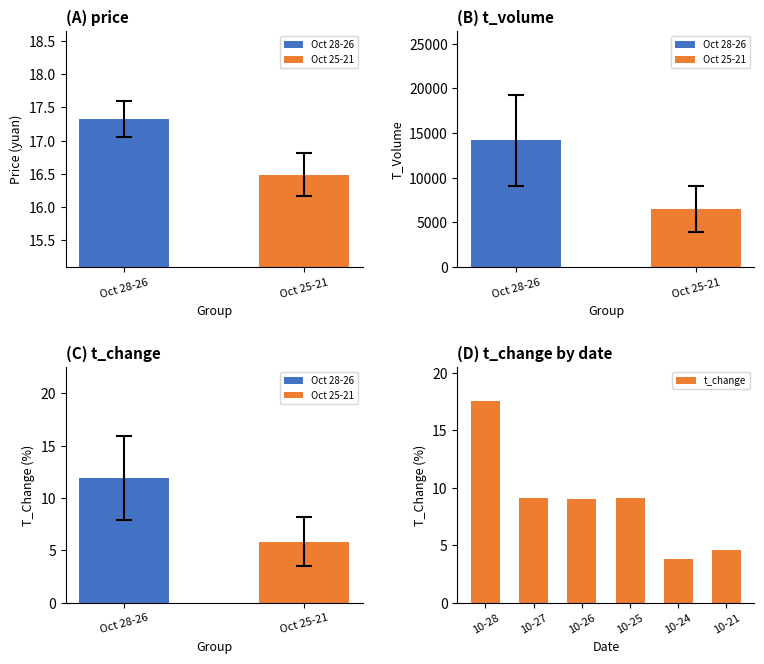

At which label does t_change reach its minimum?

10-24